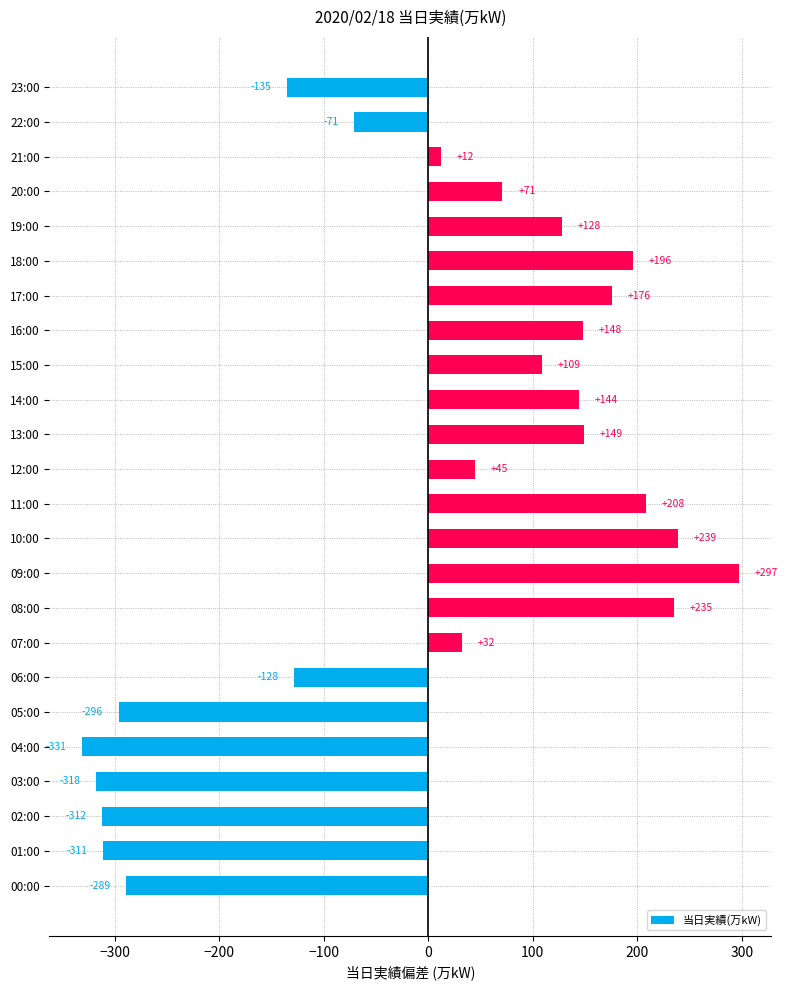

Between 20:00 and 23:00, which is larger?

20:00